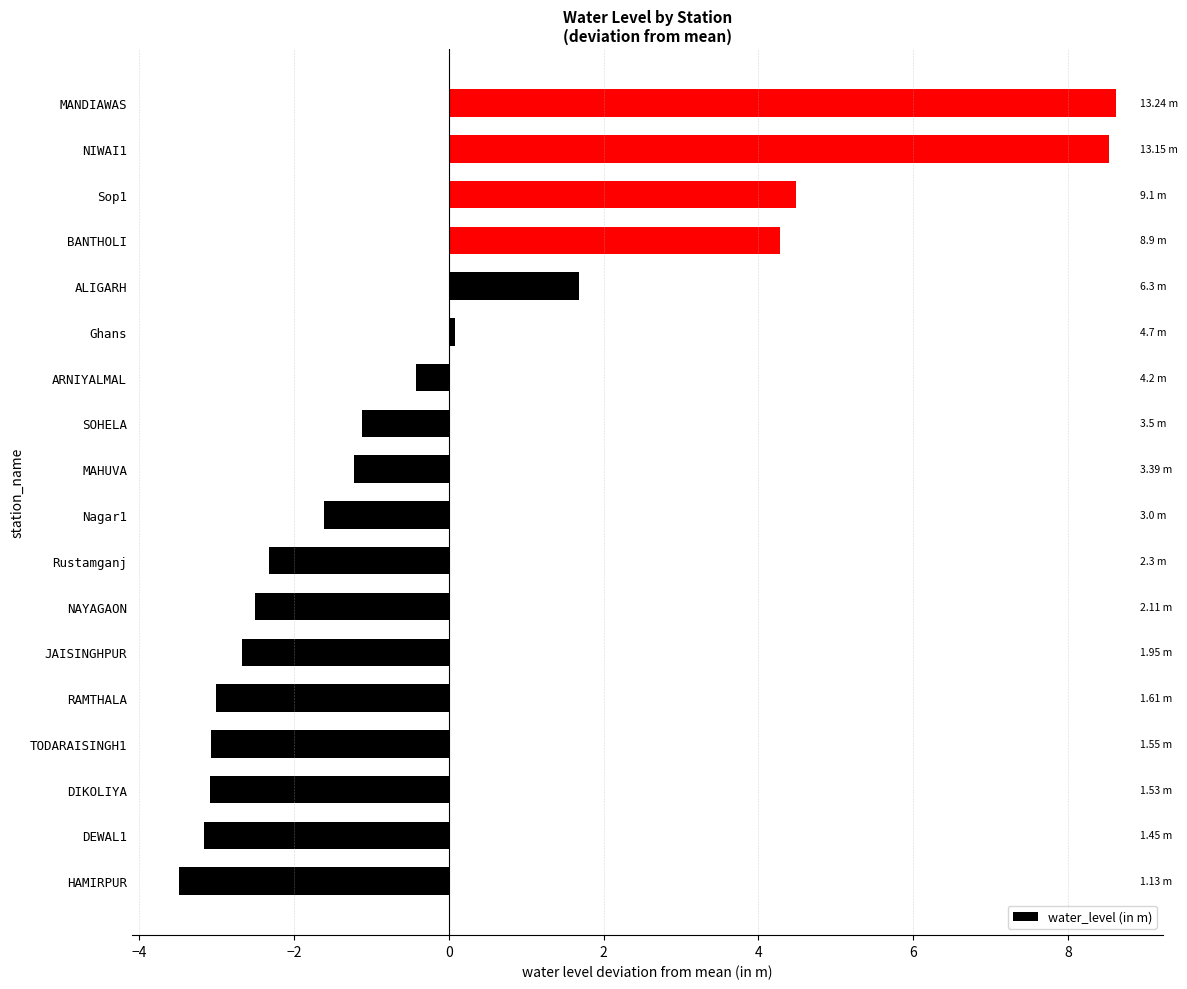

How many values are below zero?

12